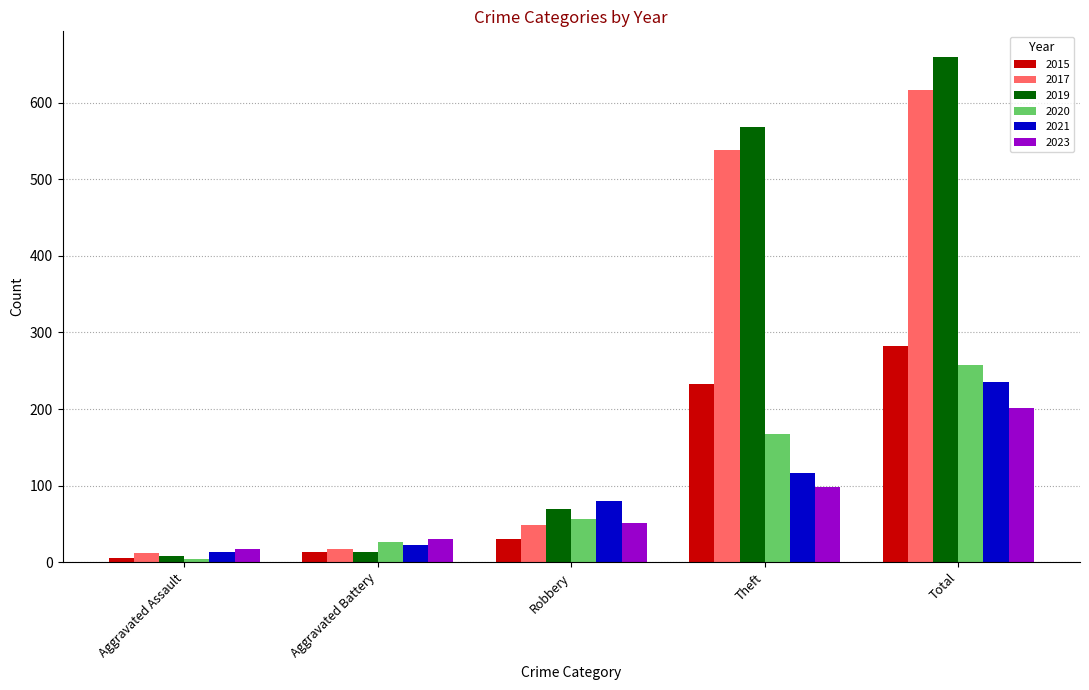

True or false: 2021 has a value of 49 at Theft.

False